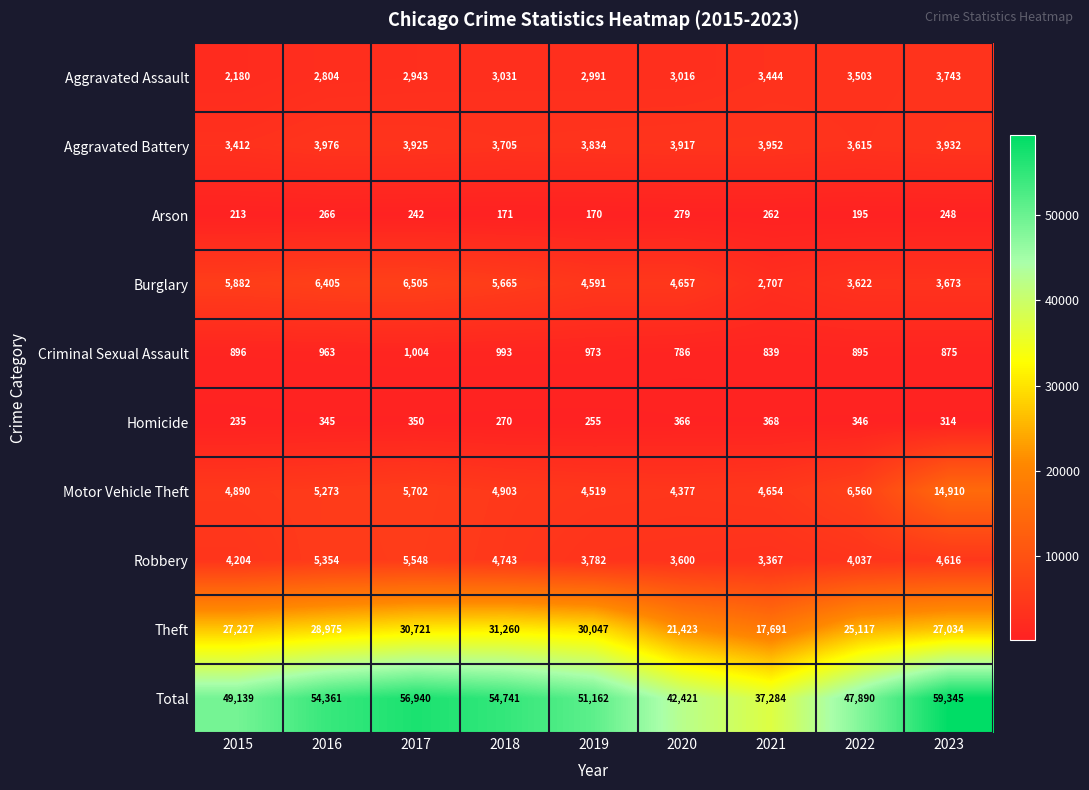

Rank the series at 2016 from highest to lowest value.

Total, Theft, Burglary, Robbery, Motor Vehicle Theft, Aggravated Battery, Aggravated Assault, Criminal Sexual Assault, Homicide, Arson